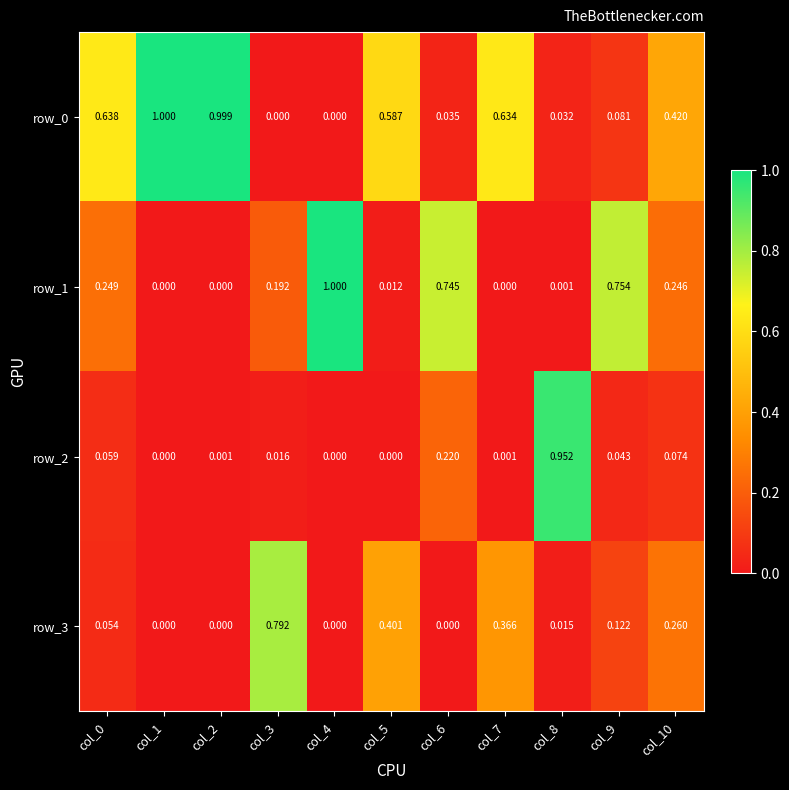

Count the number of data series in this chart.

4